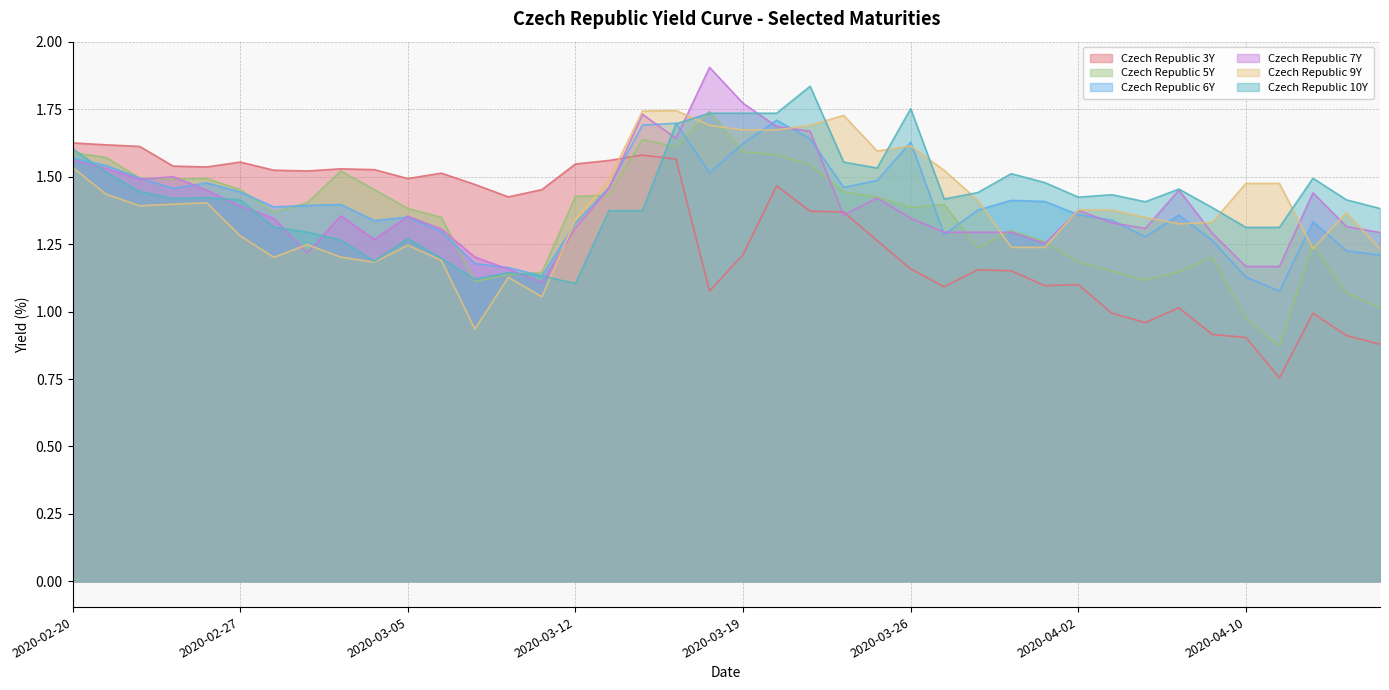

True or false: Czech Republic 9Y has a value of 1.1 at 2020-03-10.

True